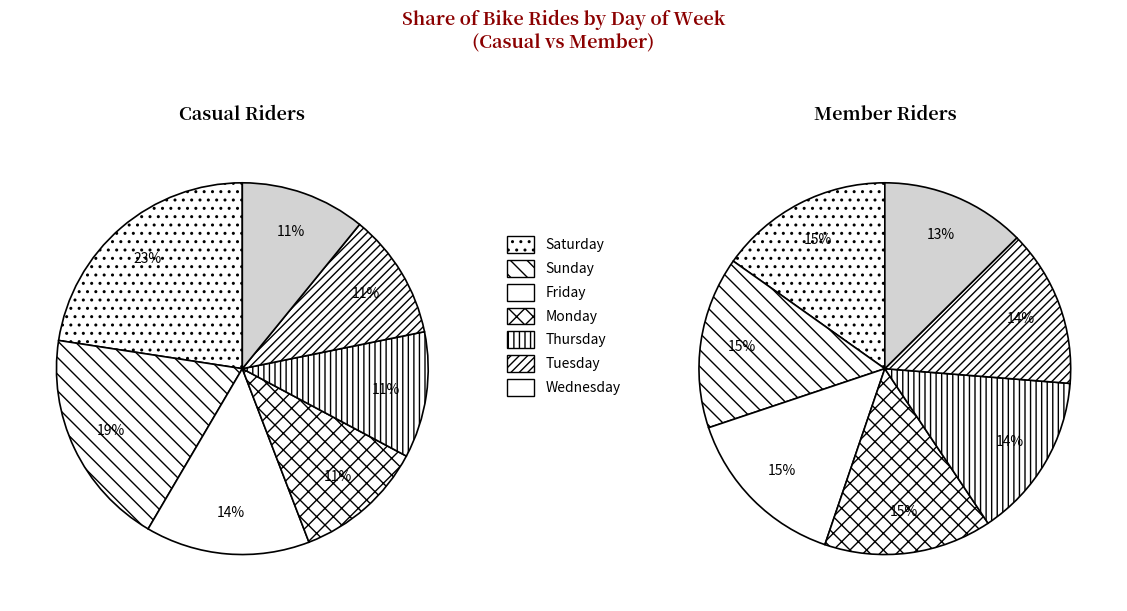

Count the number of slices in the pie.

7